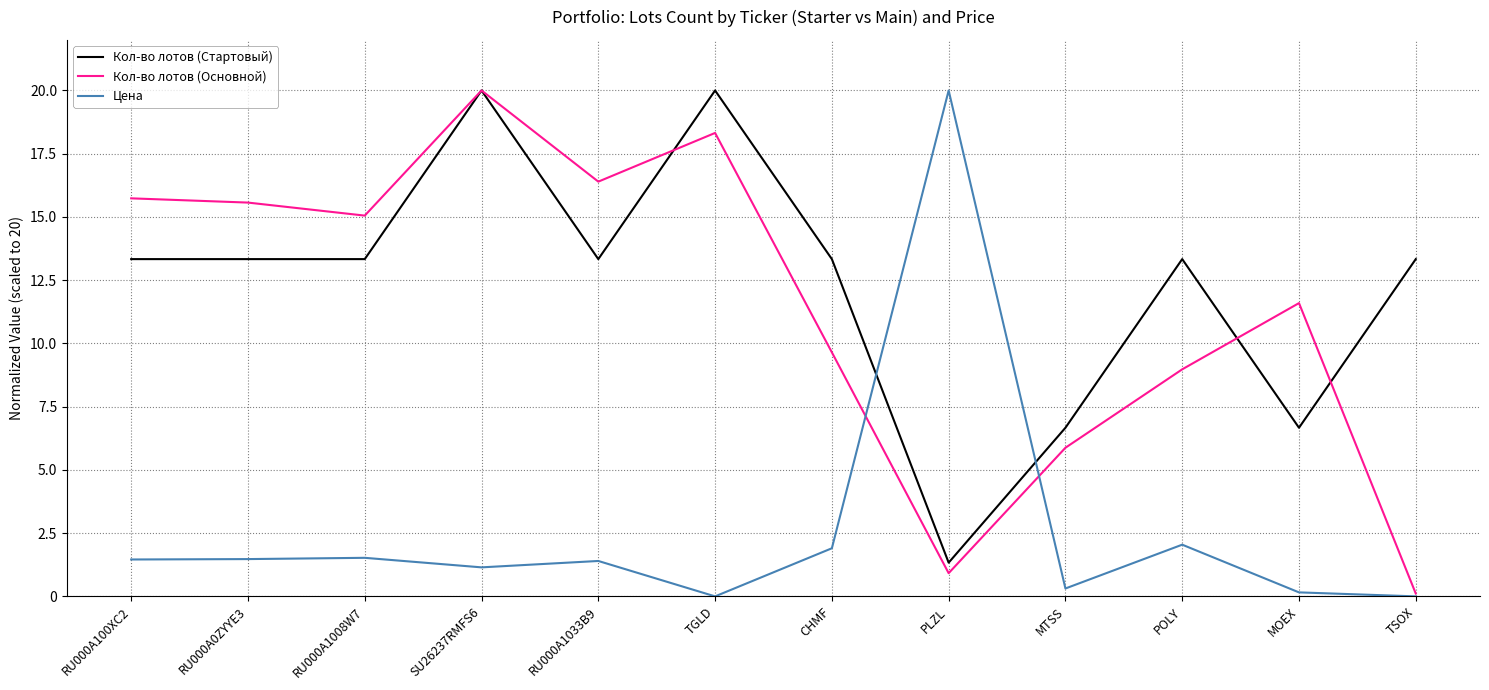

Rank the series at RU000A1008W7 from lowest to highest value.

Цена, Кол-во лотов (Стартовый), Кол-во лотов (Основной)